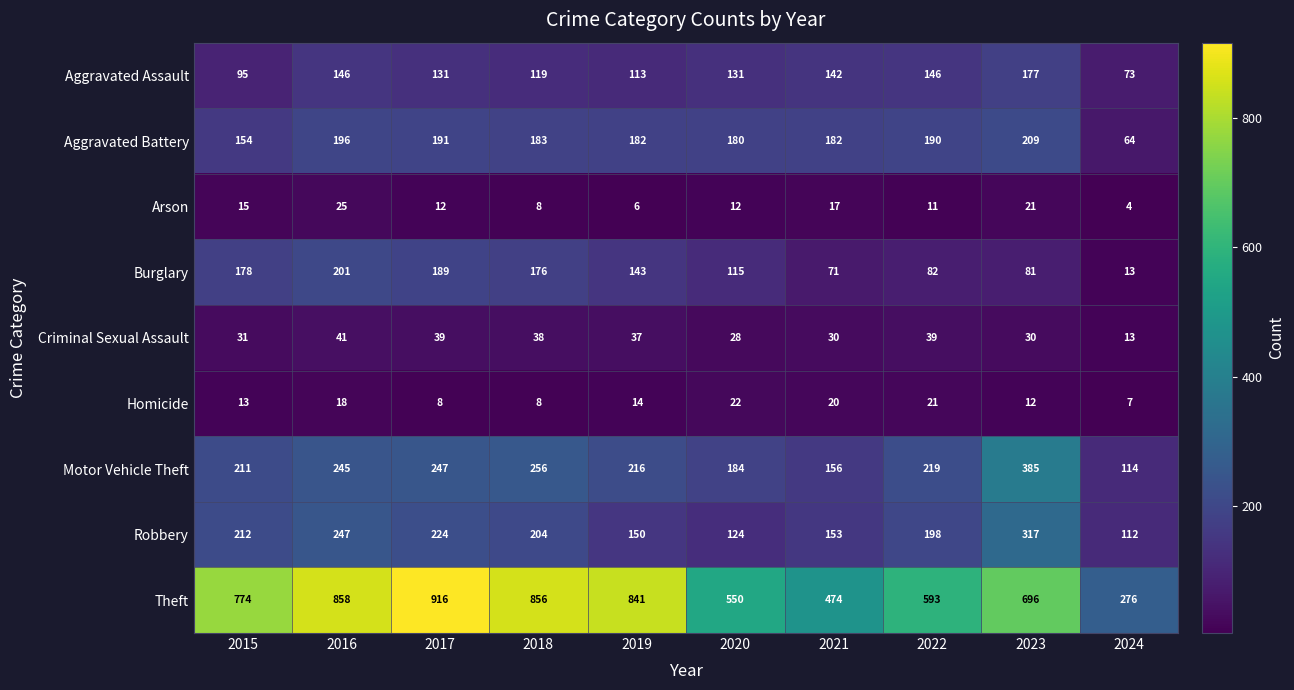

At which category is the sum across all series the highest?

2016